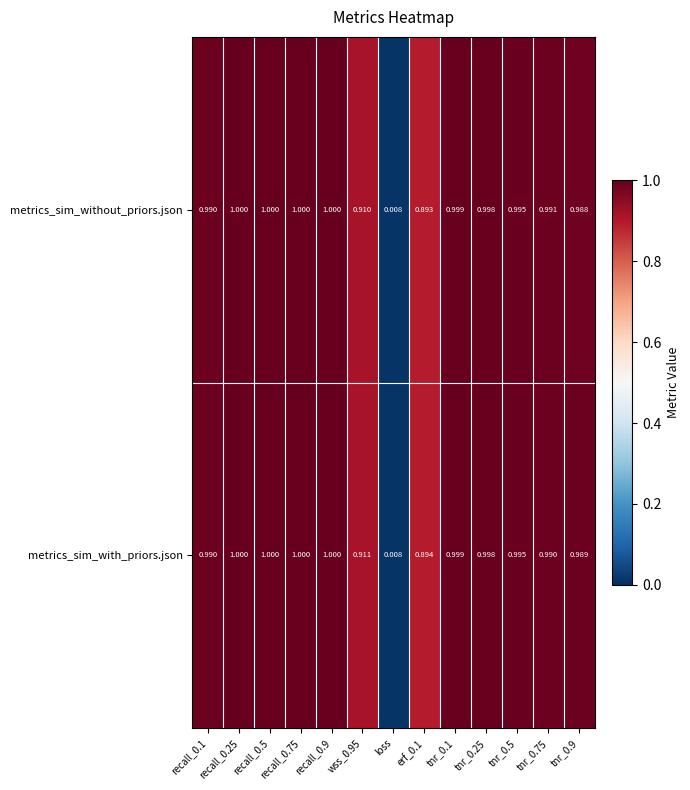

How many categories are shown in the chart?

13